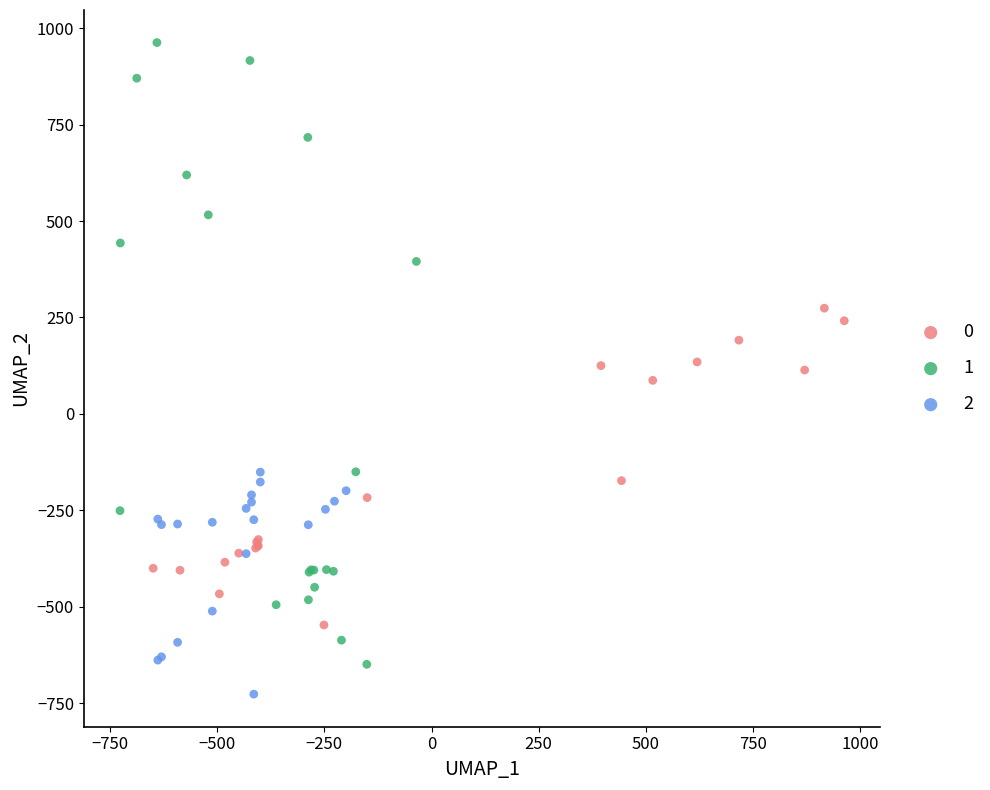

What are all the series names shown in the legend?

0, 1, 2